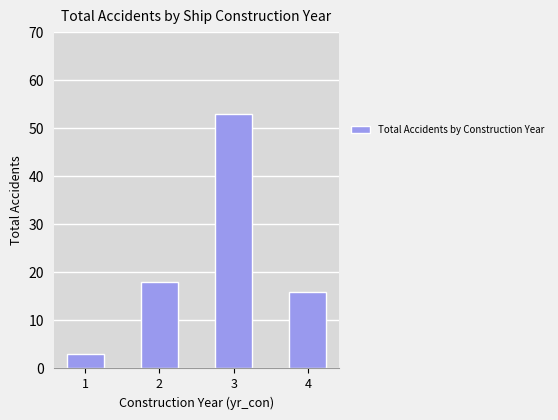

Read the value at 4.

16